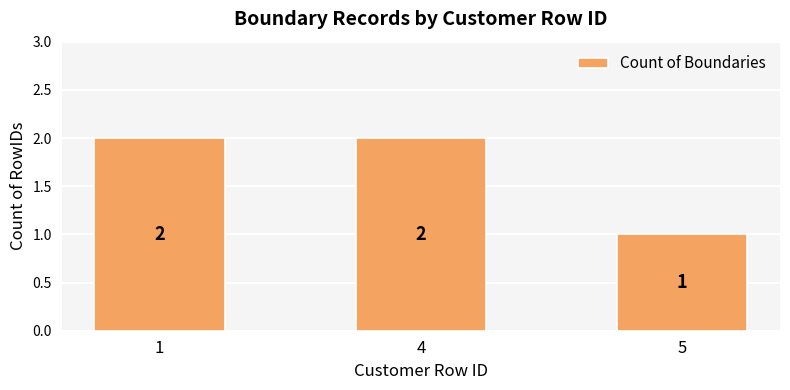

What is the change in value from 1 to 5?

-1